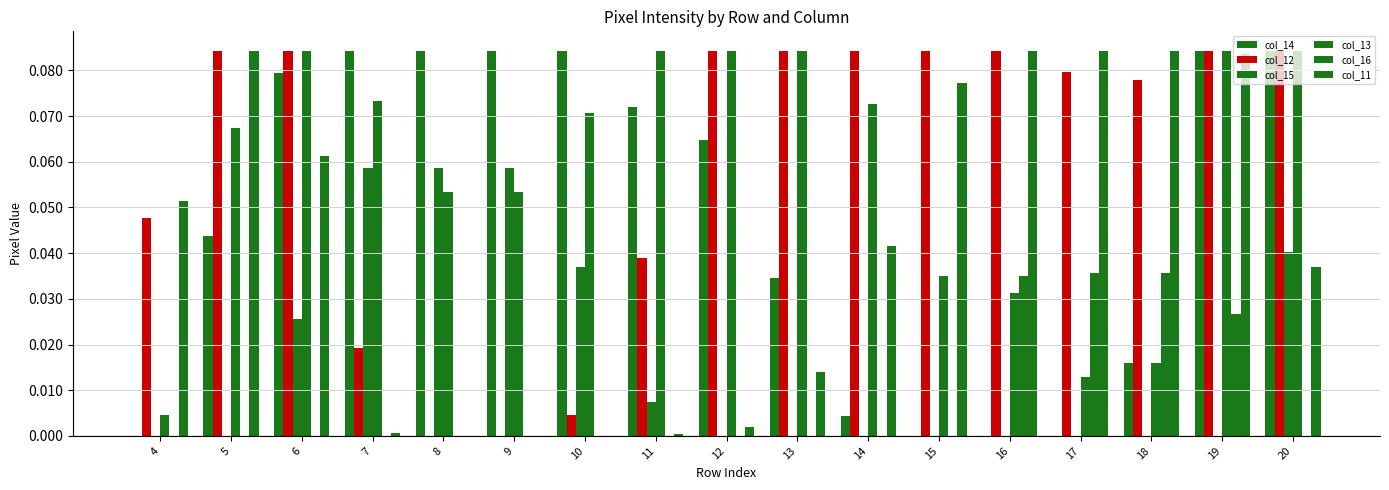

Which category has the highest value in the col_16 series?

17